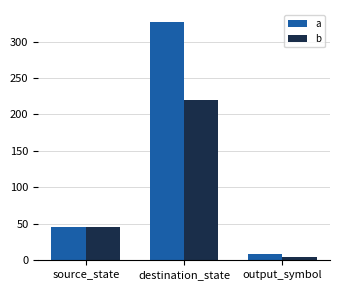

The a series shows 64 at source_state. True or false?

False